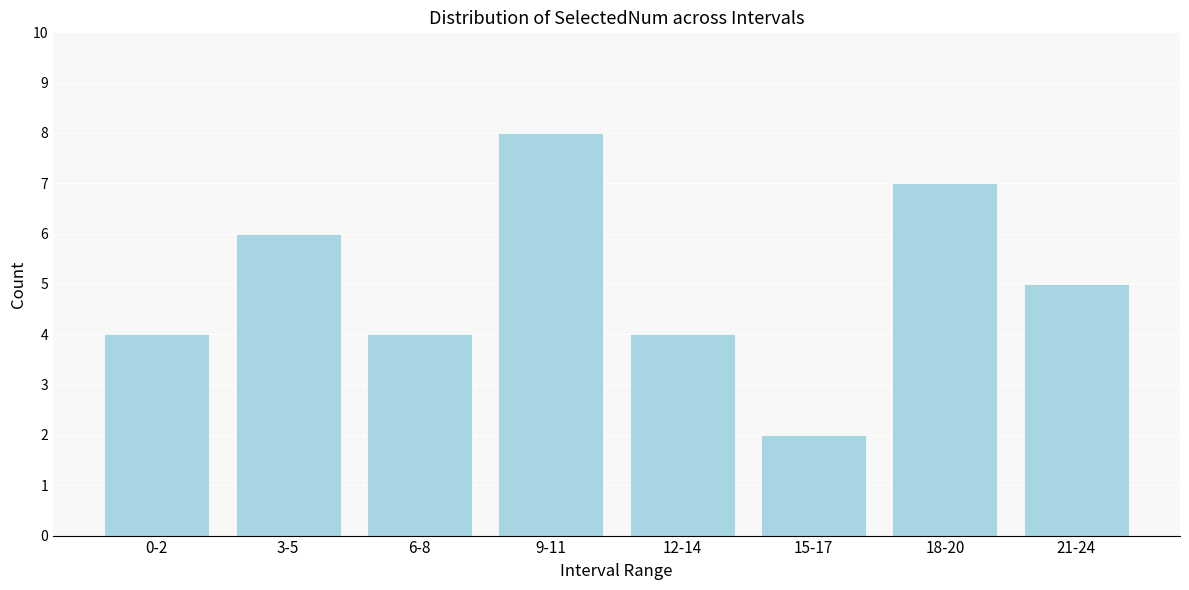

Reading left to right, transcribe all the data shown in this chart.

0-2=4	3-5=6	6-8=4	9-11=8	12-14=4	15-17=2	18-20=7	21-24=5